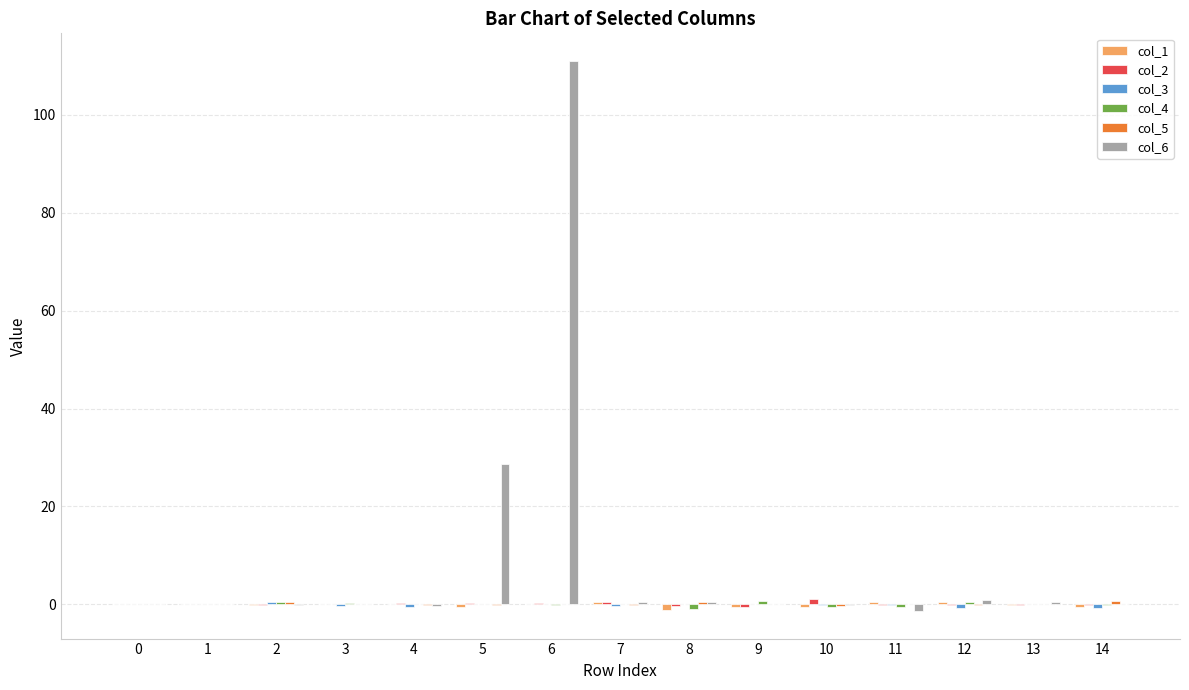

How many data points does each series have?

15